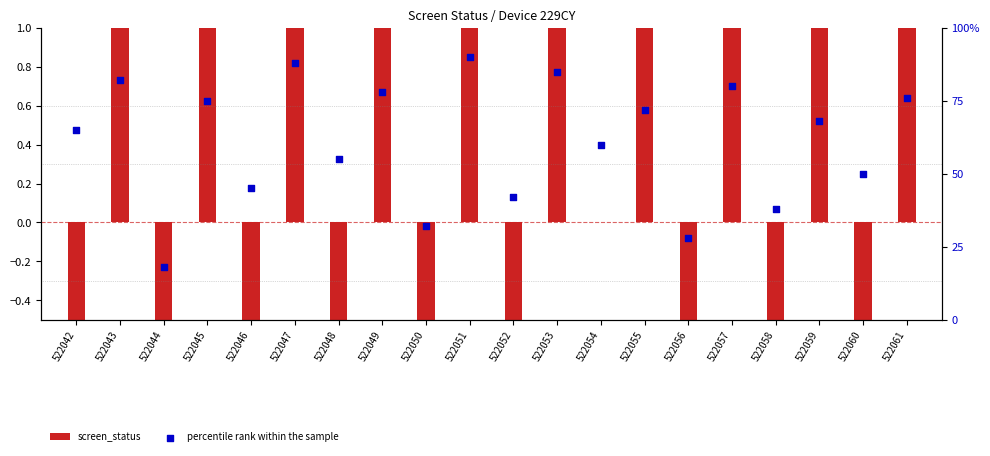

At how many categories does at least one series exceed 60?

11